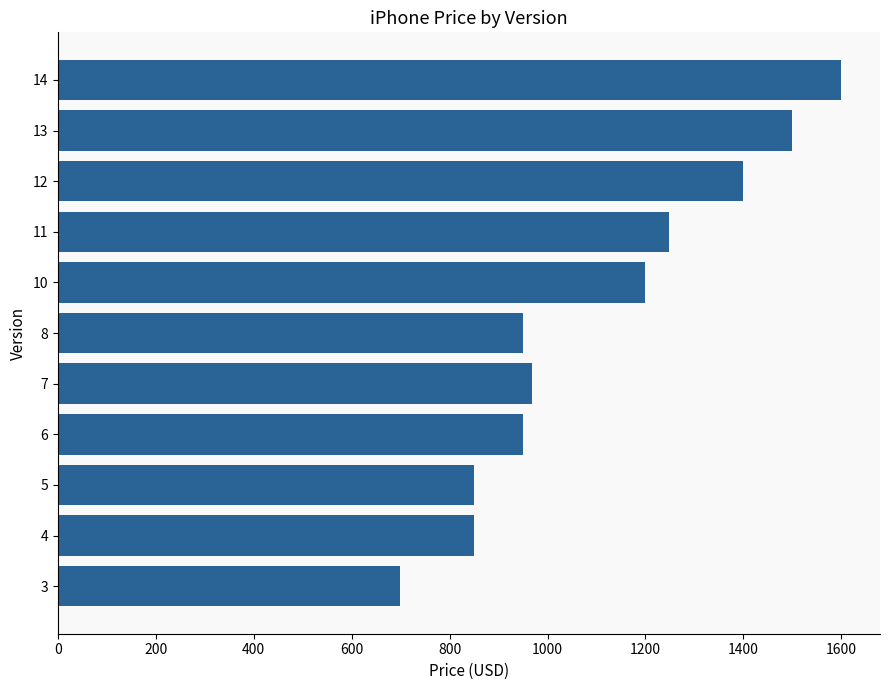

What is the maximum value shown in the chart?

1599